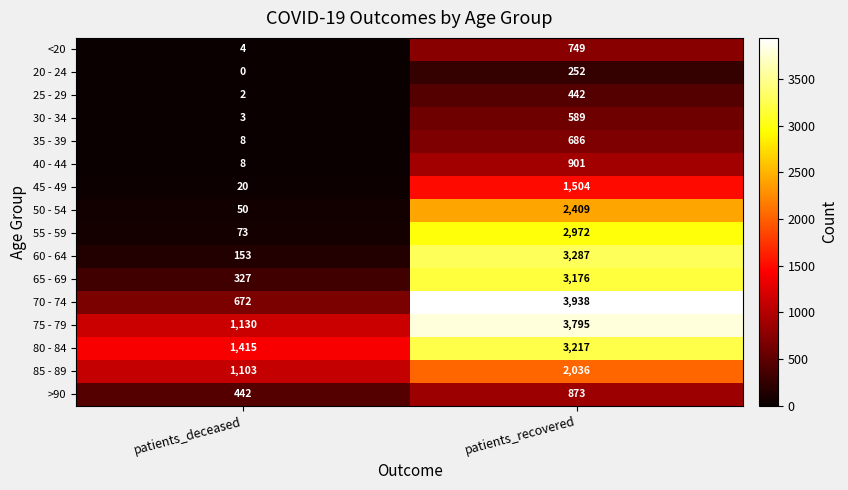

What is the sum of all 75 - 79 values?

4925